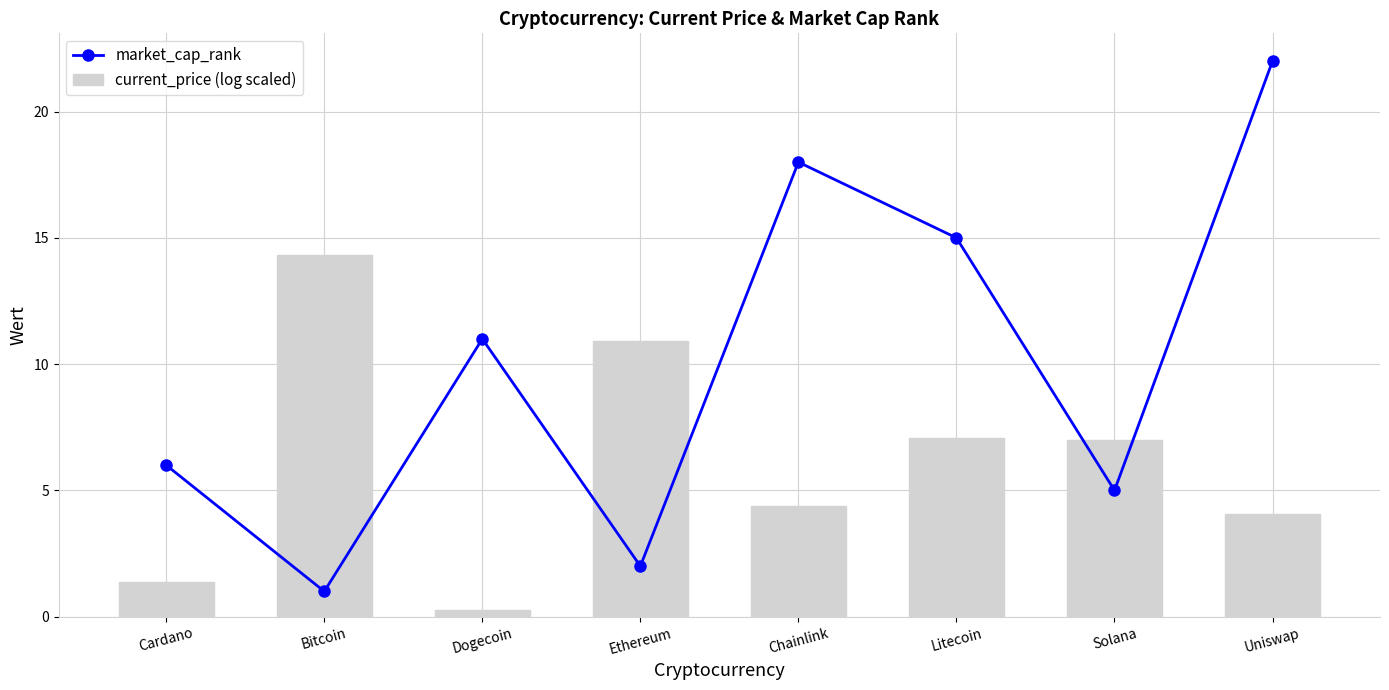

What is the label of the 5th bar from the right?

Ethereum